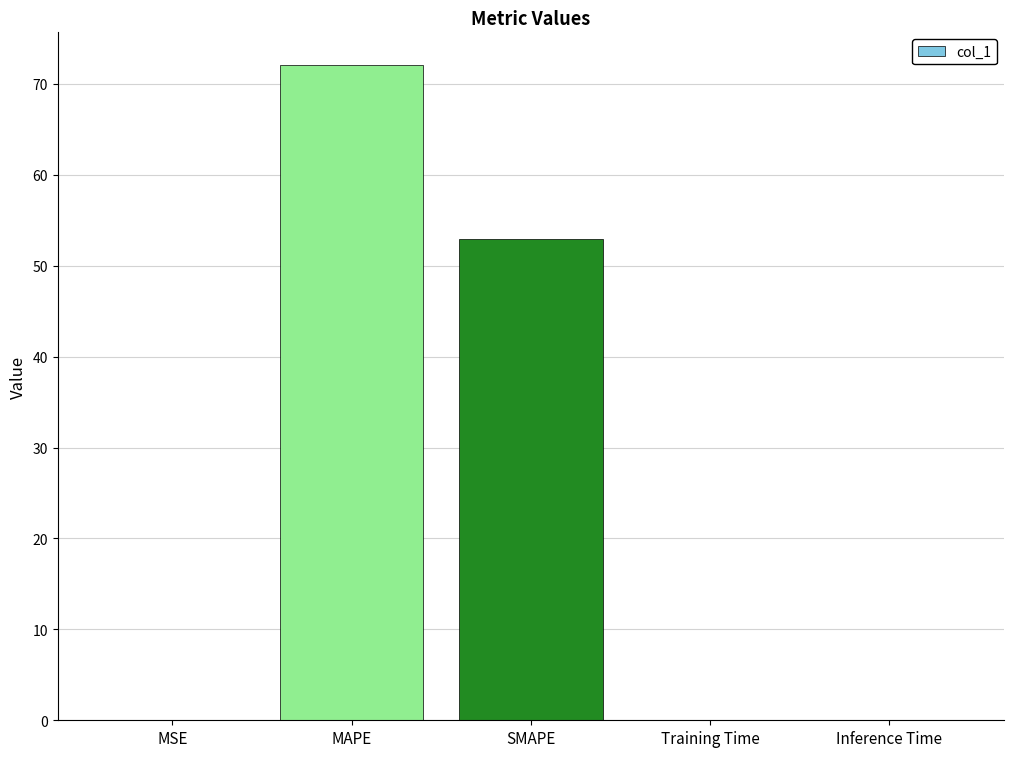

Are the bars horizontal?

No